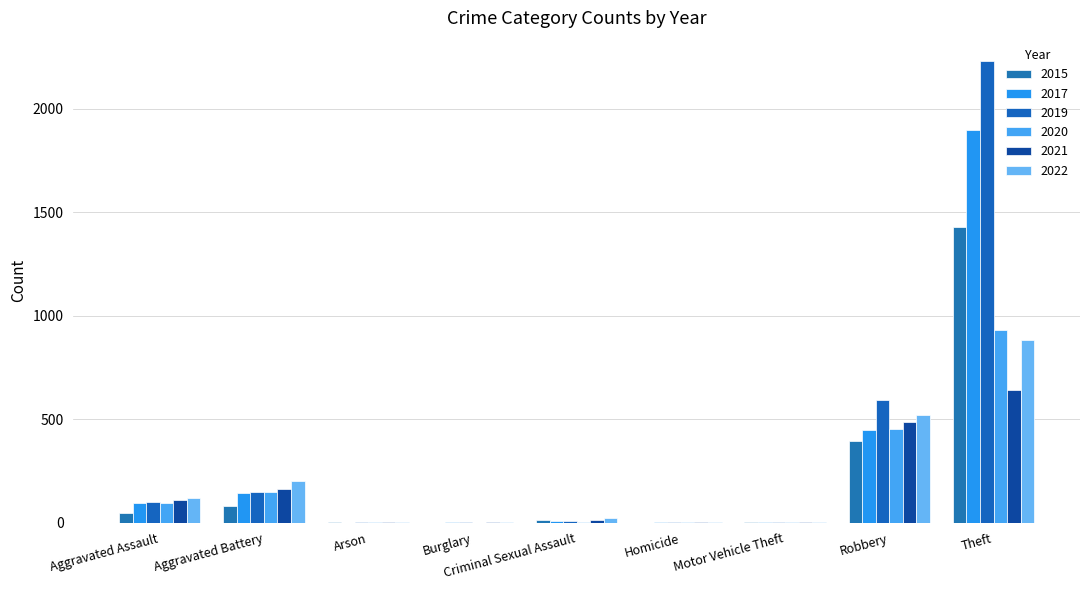

Count the number of data series in this chart.

6